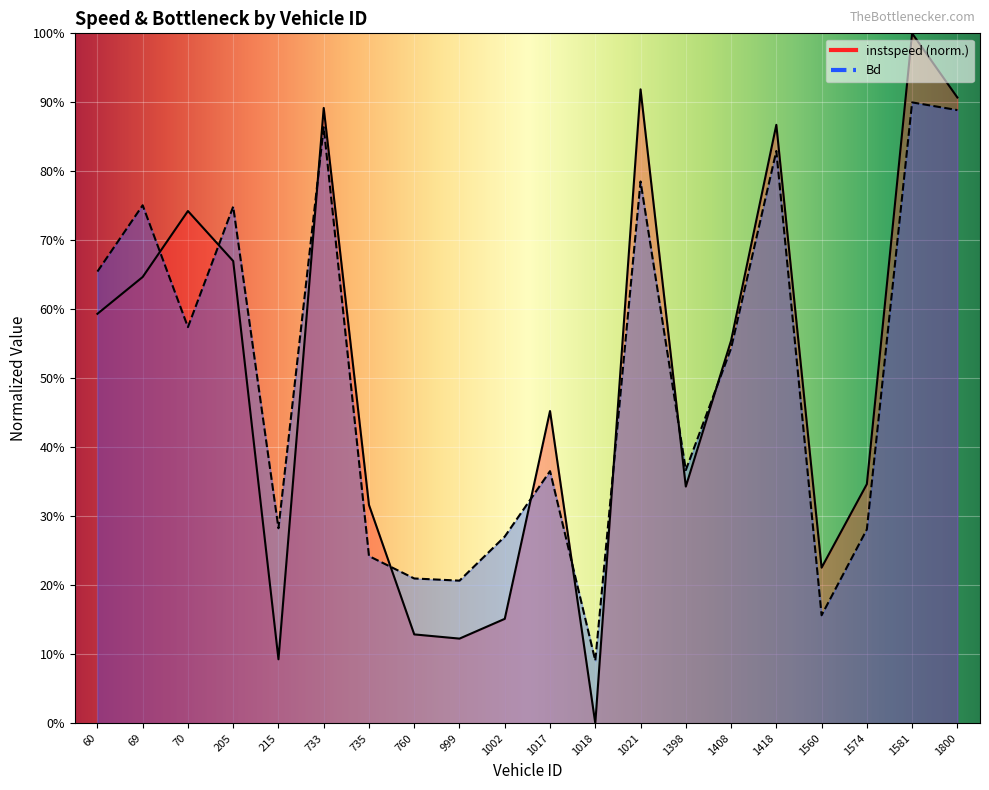

Reading left to right, transcribe all the data shown in this chart.

instspeed: 60=0.6	69=0.6	70=0.7	205=0.7	215=0.1	733=0.9	735=0.3	760=0.1	999=0.1	1002=0.2	1017=0.5	1018=0.0	1021=0.9	1398=0.3	1408=0.6	1418=0.9	1560=0.2	1574=0.3	1581=1.0	1800=0.9
Bd: 60=0.7	69=0.8	70=0.6	205=0.7	215=0.3	733=0.9	735=0.2	760=0.2	999=0.2	1002=0.3	1017=0.4	1018=0.1	1021=0.8	1398=0.4	1408=0.5	1418=0.8	1560=0.2	1574=0.3	1581=0.9	1800=0.9